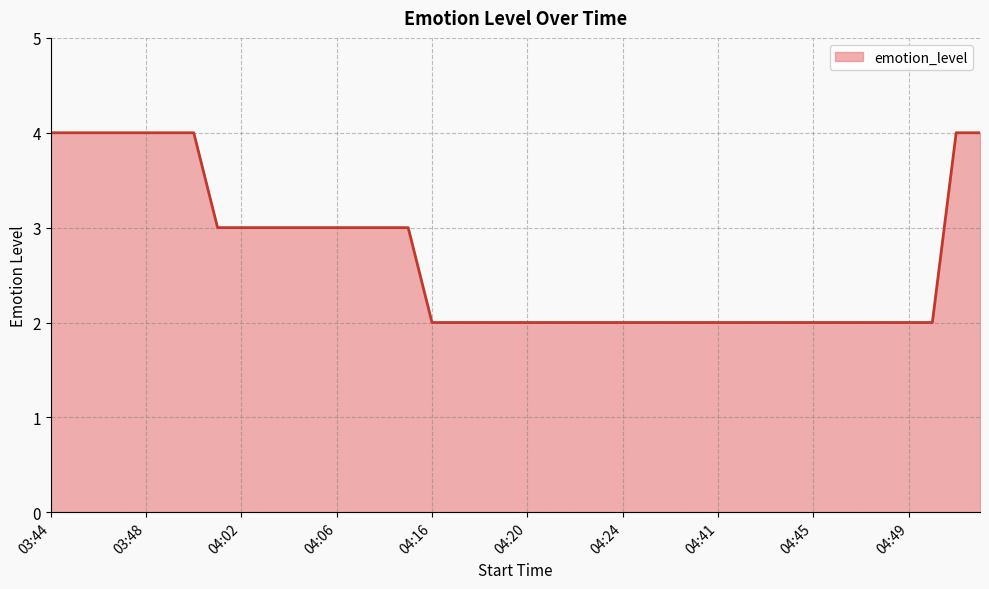

What is the maximum value shown in the chart?

4